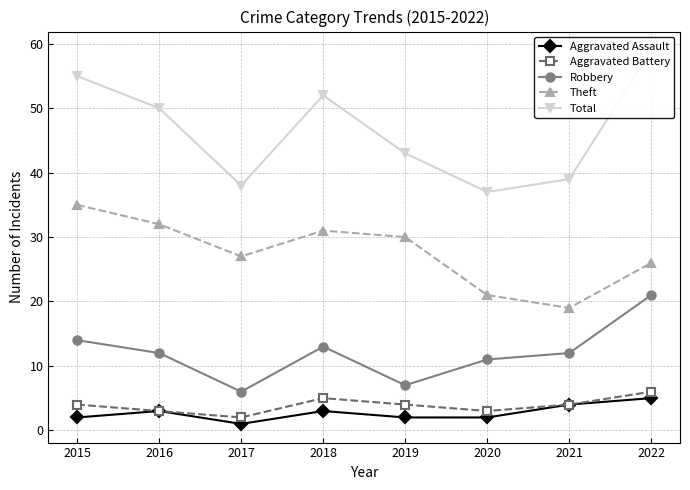

What is the value of the Robbery point at the 2nd from the left?

12